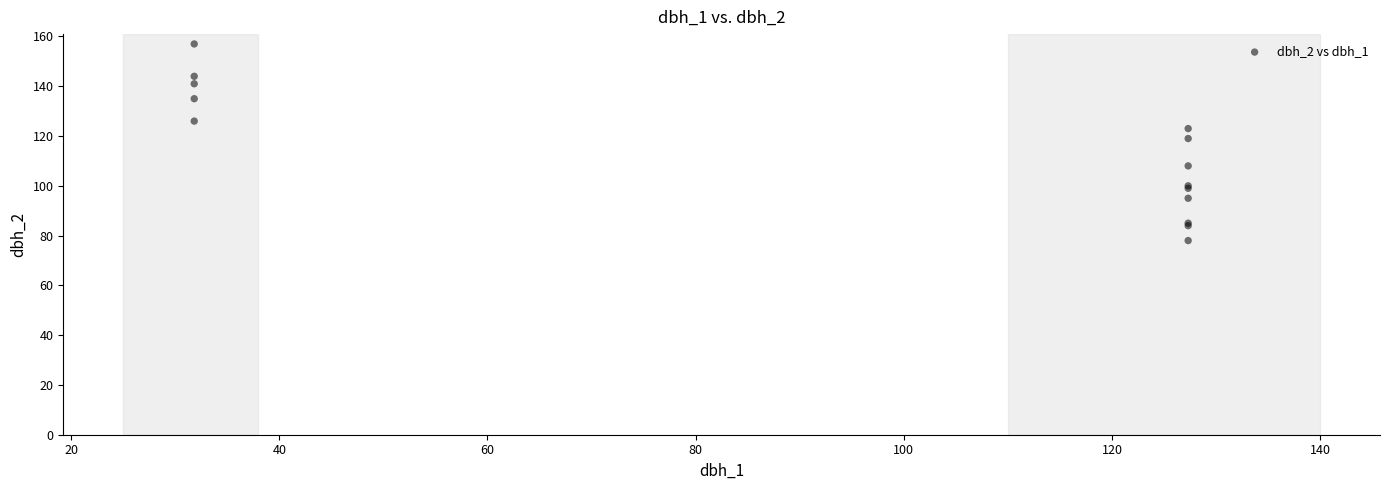

What Y value in the scatter plot is closest to 117?

119